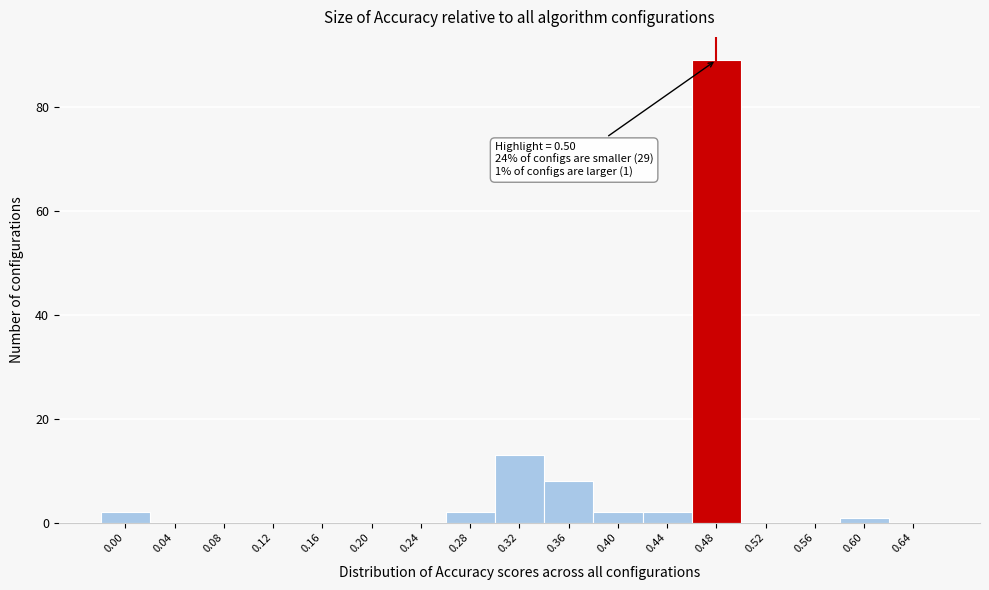

Reading left to right, extract all data points from this chart.

0.00=2	0.04=0	0.08=0	0.12=0	0.16=0	0.20=0	0.24=0	0.28=2	0.32=13	0.36=8	0.40=2	0.44=2	0.48=89	0.52=0	0.56=0	0.60=1	0.64=0